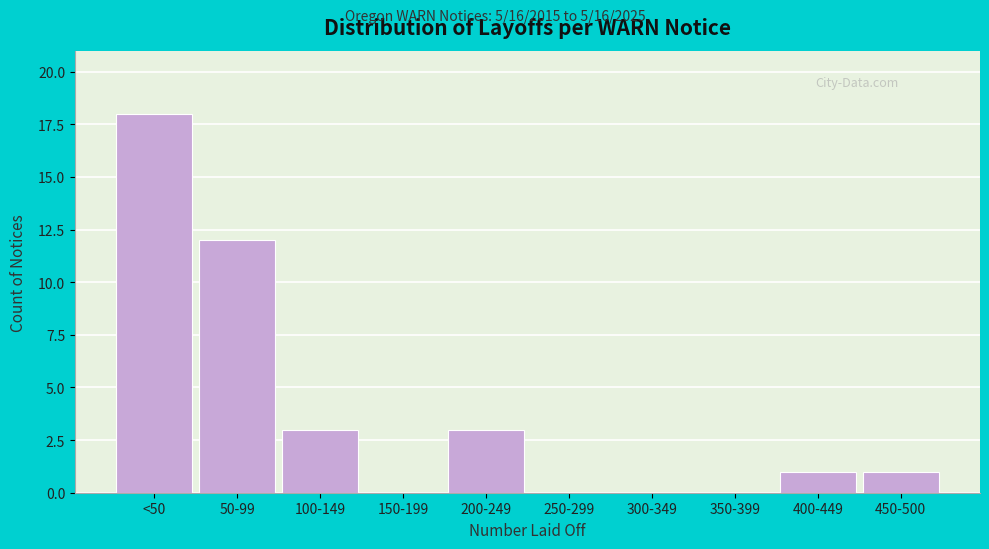

Reading right to left, what are all the values shown in this chart?

450-500=1	400-449=1	350-399=0	300-349=0	250-299=0	200-249=3	150-199=0	100-149=3	50-99=12	<50=18